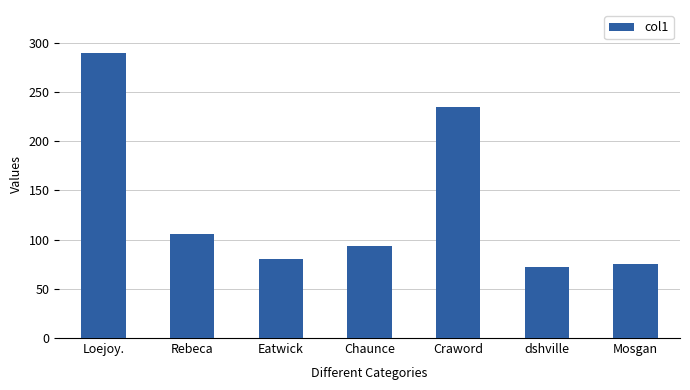

At which category does the chart reach its peak across all series?

Loejoy.